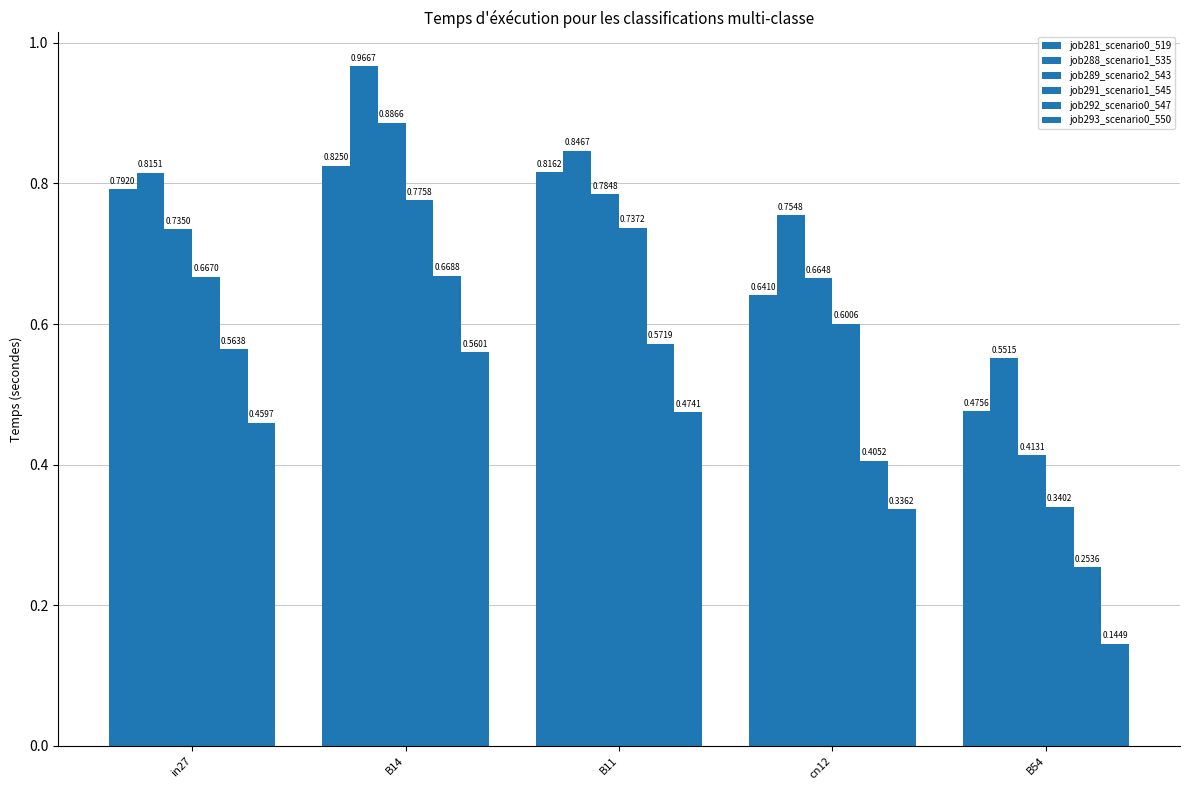

Which series has the largest total across all categories?

job288_scenario1_535